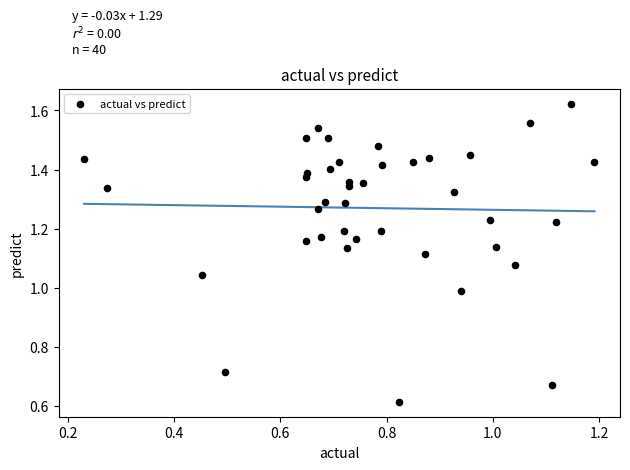

How many points are shown in the scatter plot?

40